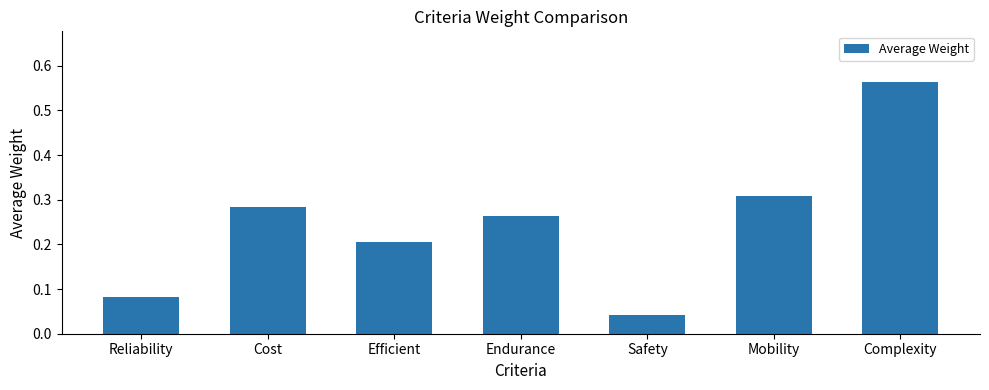

Is it true that the value at Cost is 0.5?

False